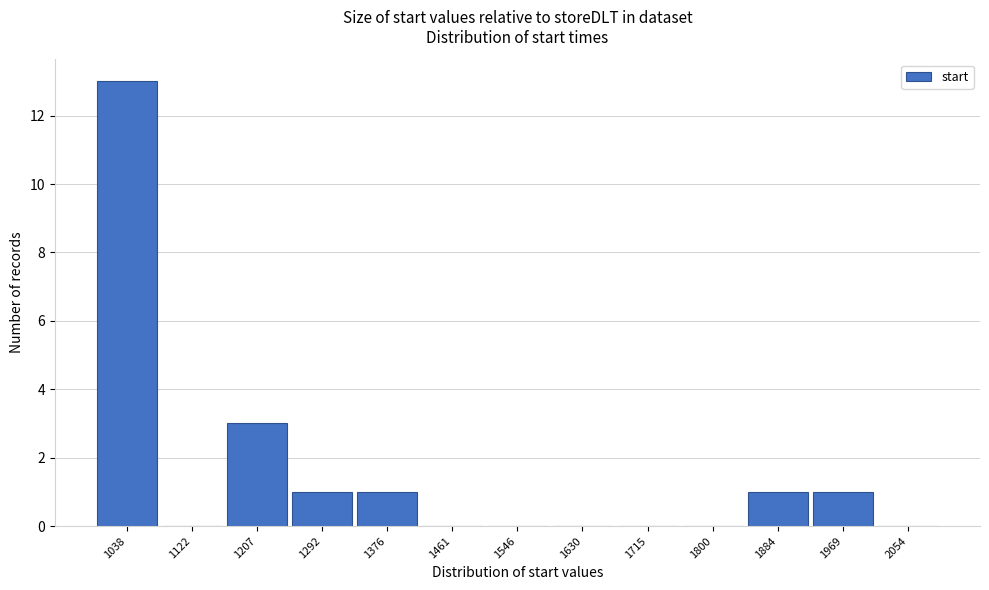

Reading right to left, transcribe all the data shown in this chart.

2054=0	1969=1	1884=1	1800=0	1715=0	1630=0	1546=0	1461=0	1376=1	1292=1	1207=3	1122=0	1038=13